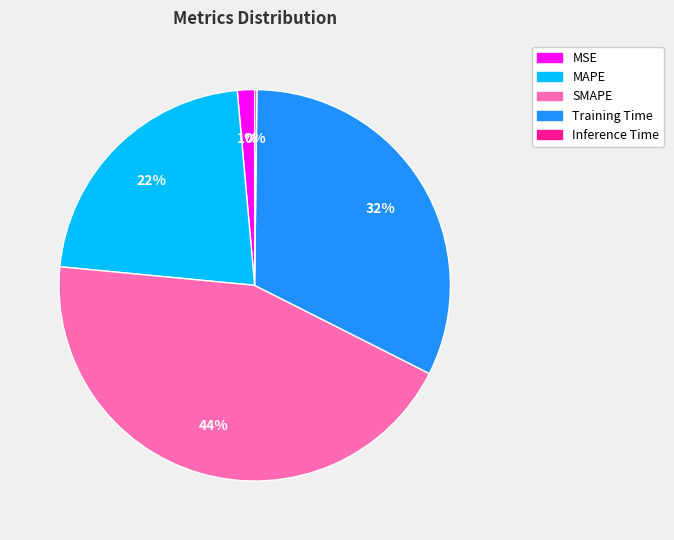

Does SMAPE account for over 50% of the chart?

No